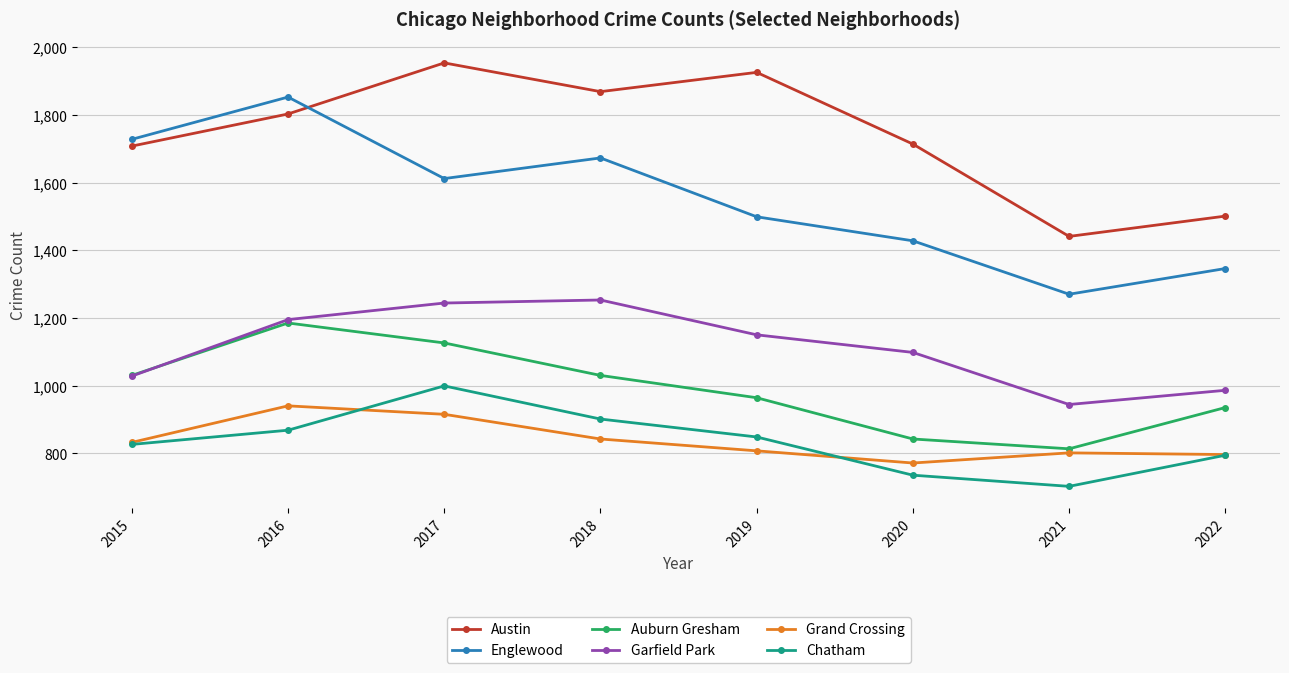

List the series in order of their peak value, lowest first.

Grand Crossing, Chatham, Auburn Gresham, Garfield Park, Englewood, Austin